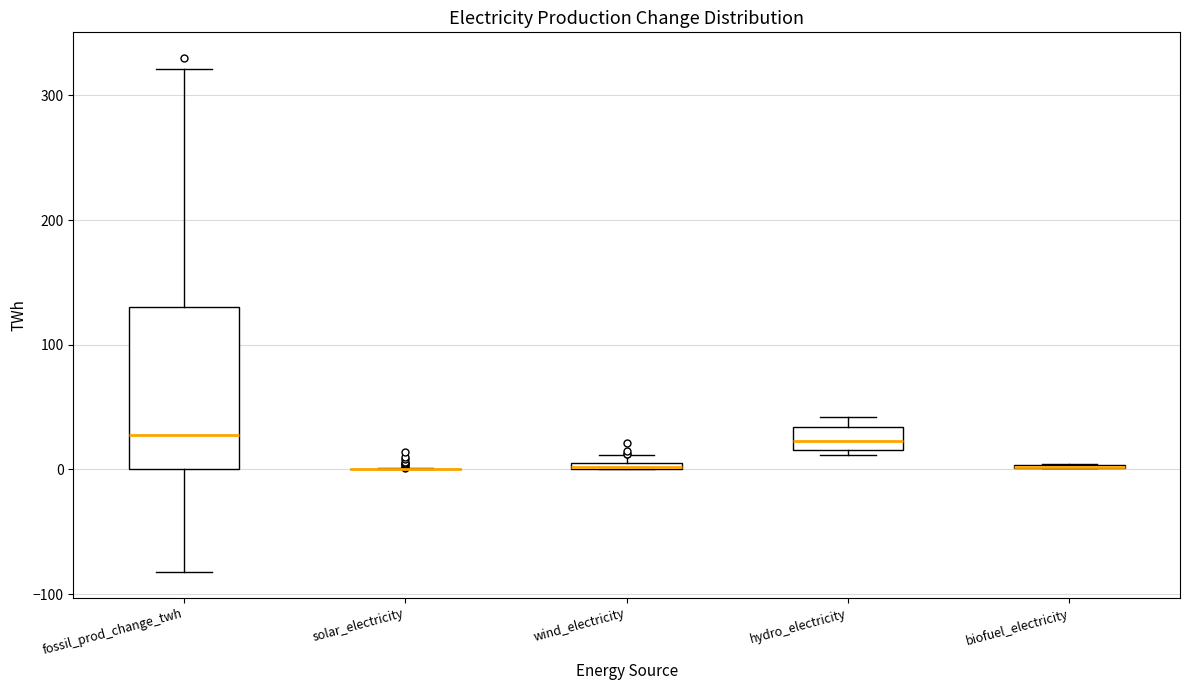

Which box is the tallest, from its lower edge to its upper edge?

fossil_prod_change_twh